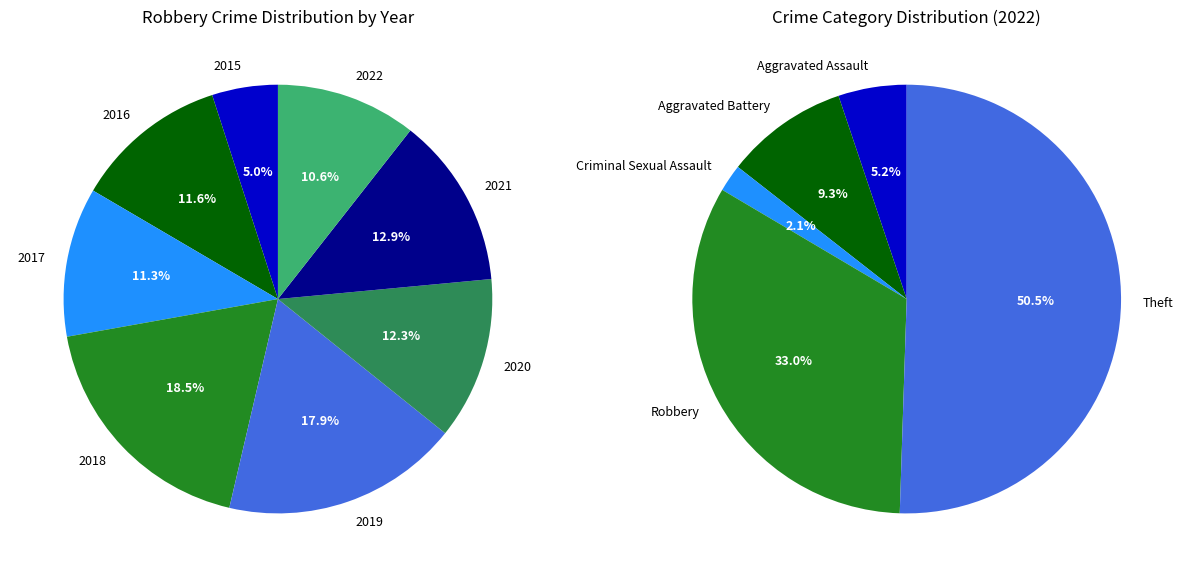

To the nearest percent, what is the difference between the 2021 and 2020 slice percentages?

1%